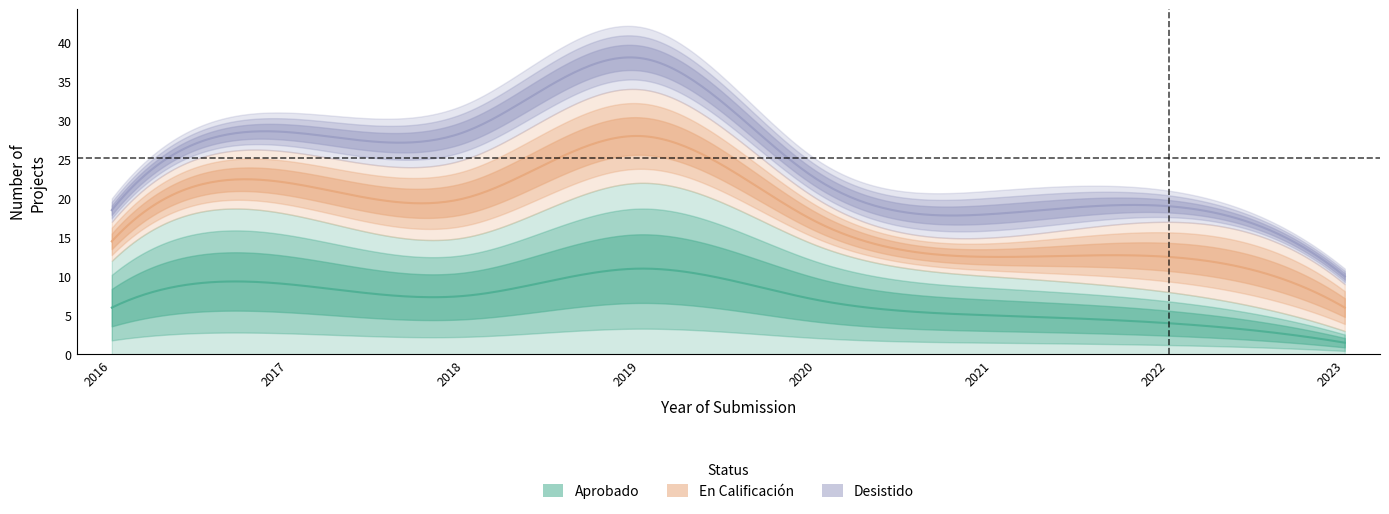

What is the sum of the En Calificacion values at 2023 and 2020?

12